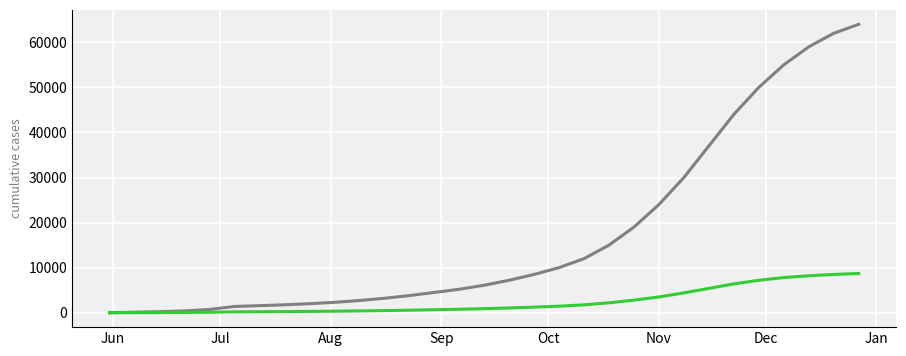

What is the maximum value shown in the chart?

64000